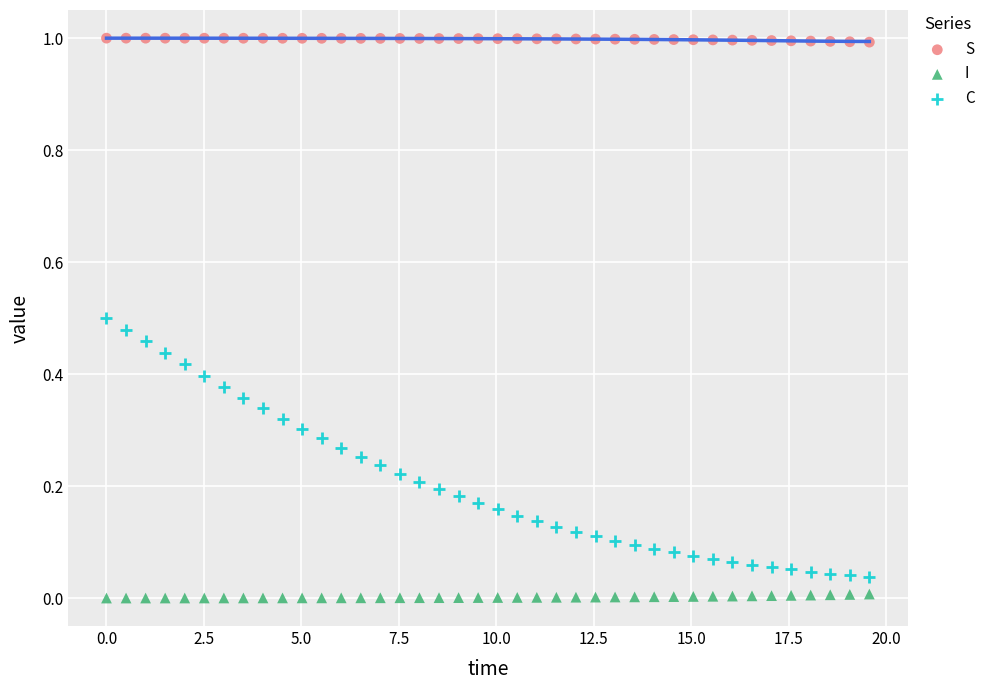

What are all the series names shown in the legend?

S, I, C